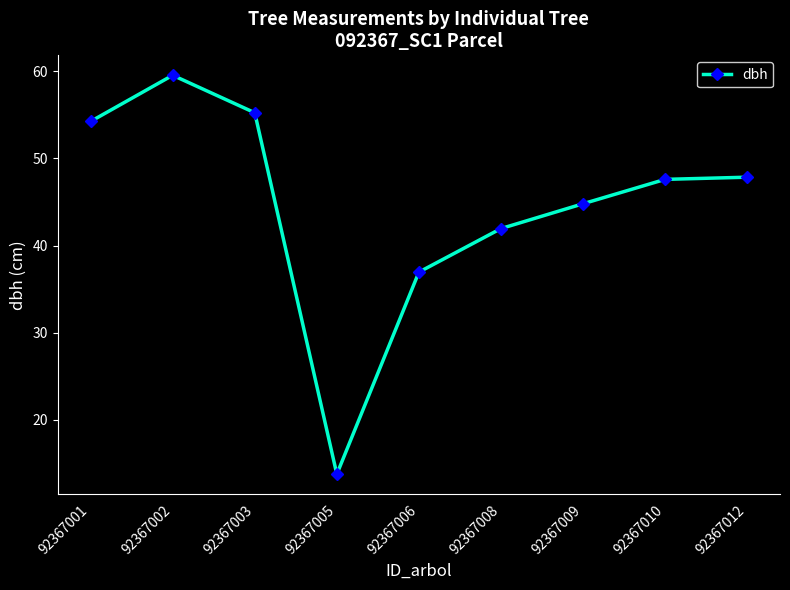

What is the sum of the values at 92367008 and 92367003?

97.2